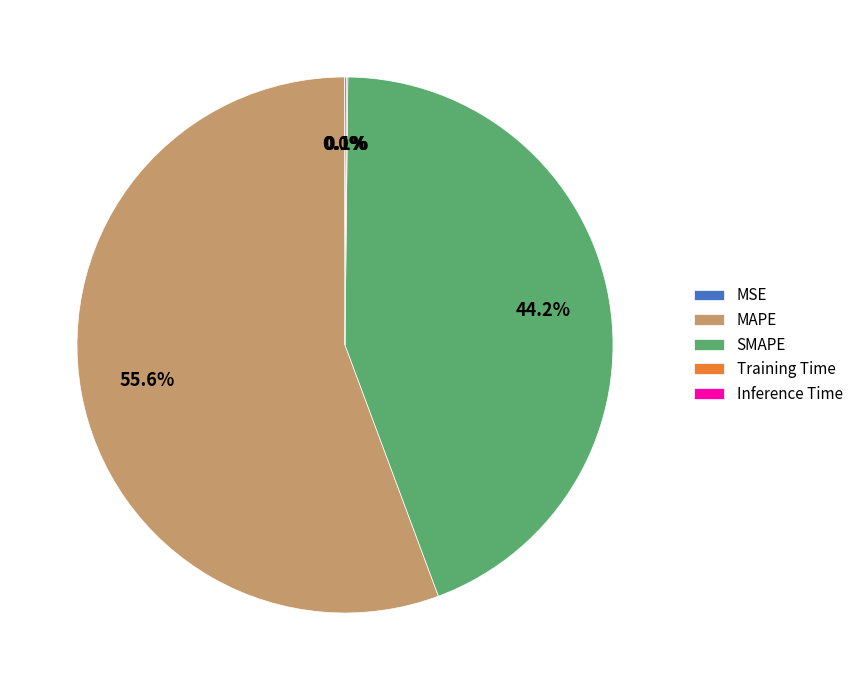

Approximately how many times larger is the value at SMAPE compared to MAPE?

0.8